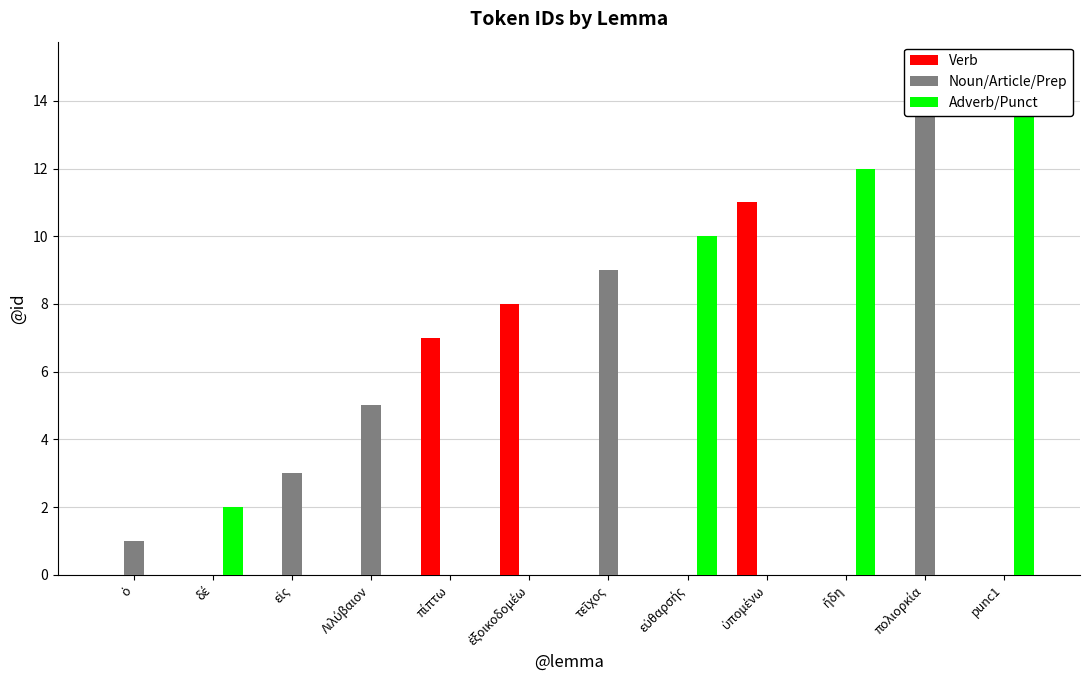

True or false: Noun/Article/Prep has a value of -7 at ἐξοικοδομέω.

False